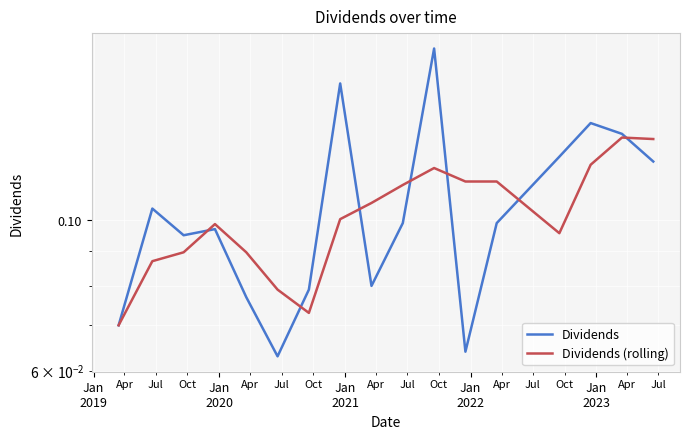

What is the value of the Dividends point at the 15th from the left?

0.1